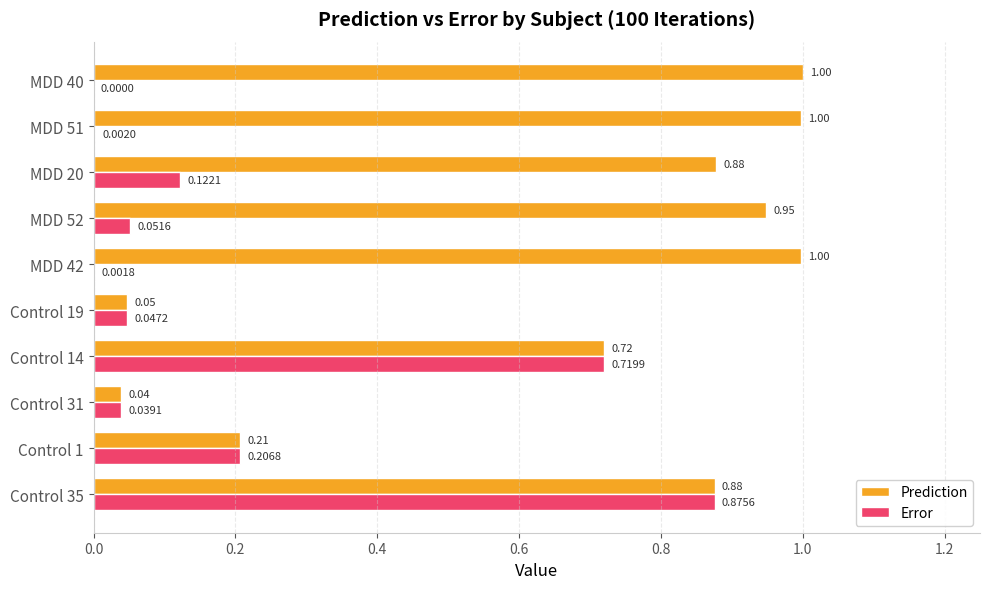

What is the sum of the Prediction values at Control 31 and MDD 42?

1.0